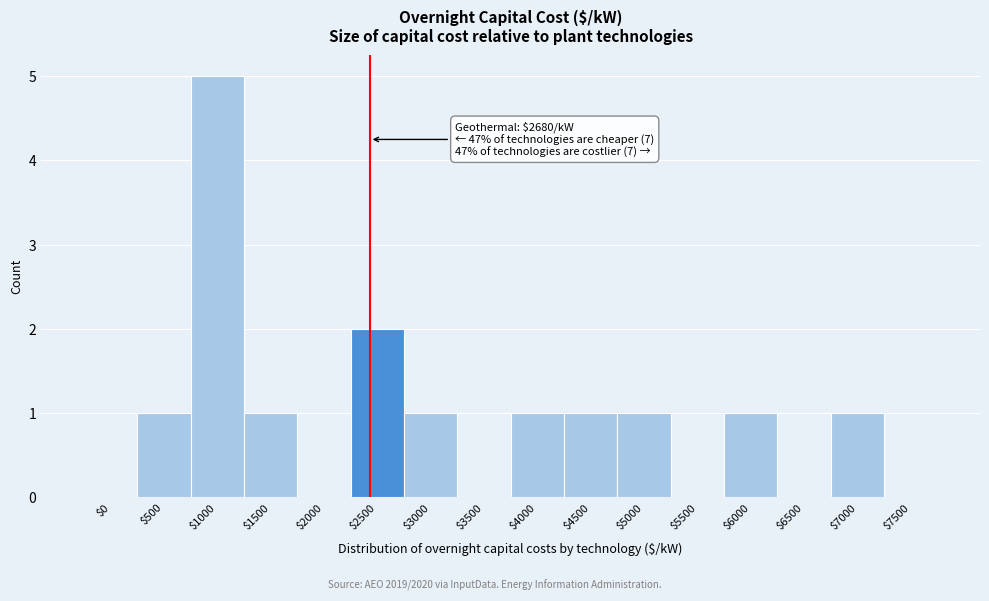

What is the sum of all values?

15